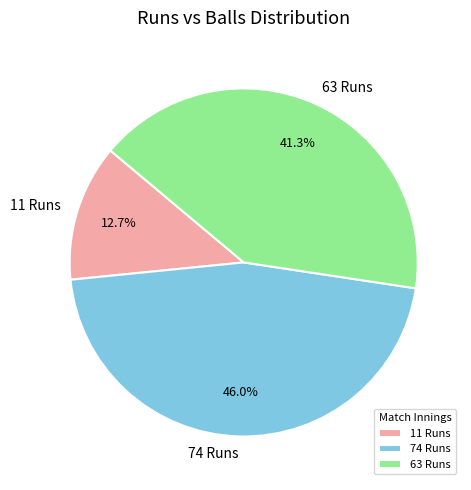

Which category has the smallest portion of the pie?

11 Runs